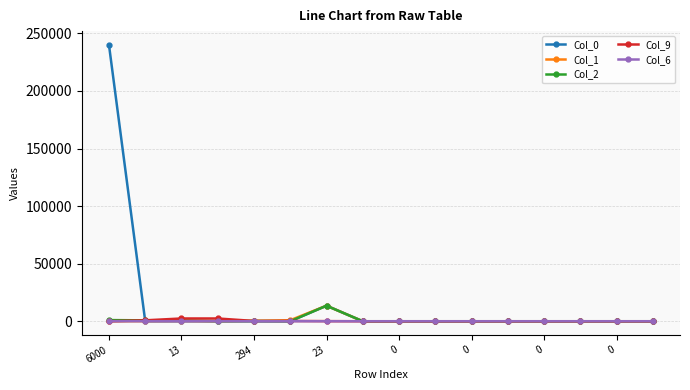

Which series has the largest total across all categories?

Col_0